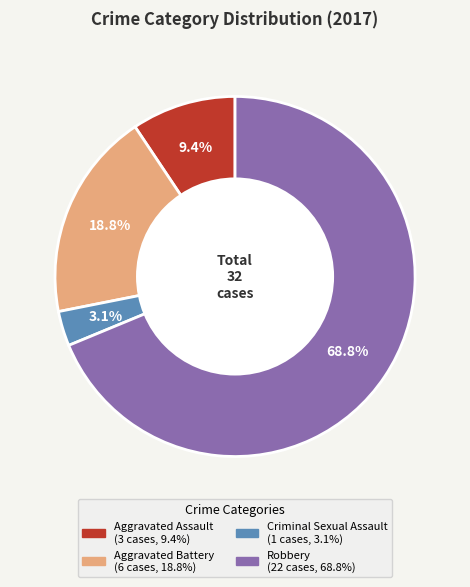

What is the ratio of the value at Aggravated Assault to the value at Criminal Sexual Assault?

3.0